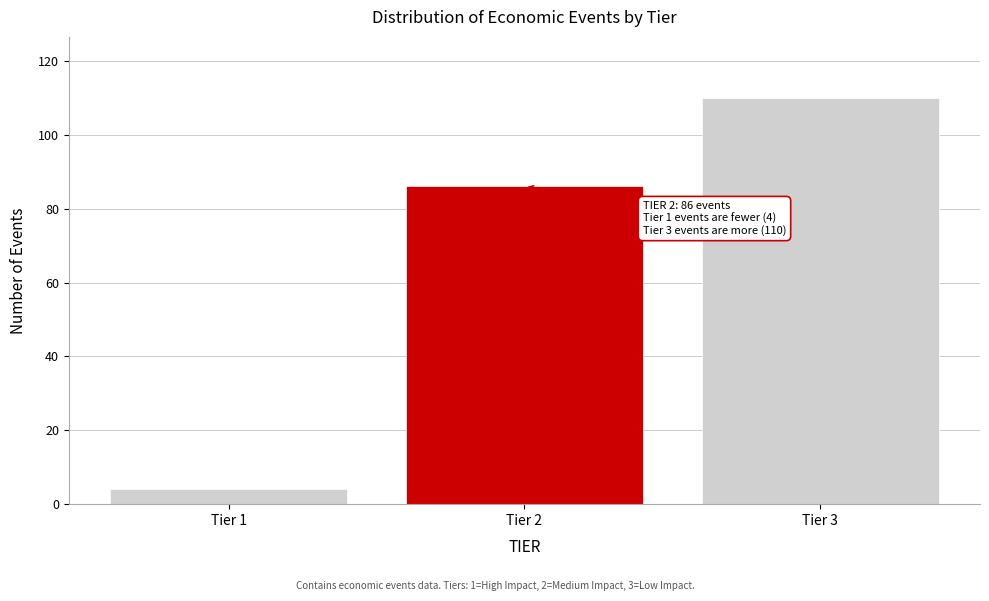

Reading right to left, what are all the values shown in this chart?

Tier 3=110	Tier 2=86	Tier 1=4